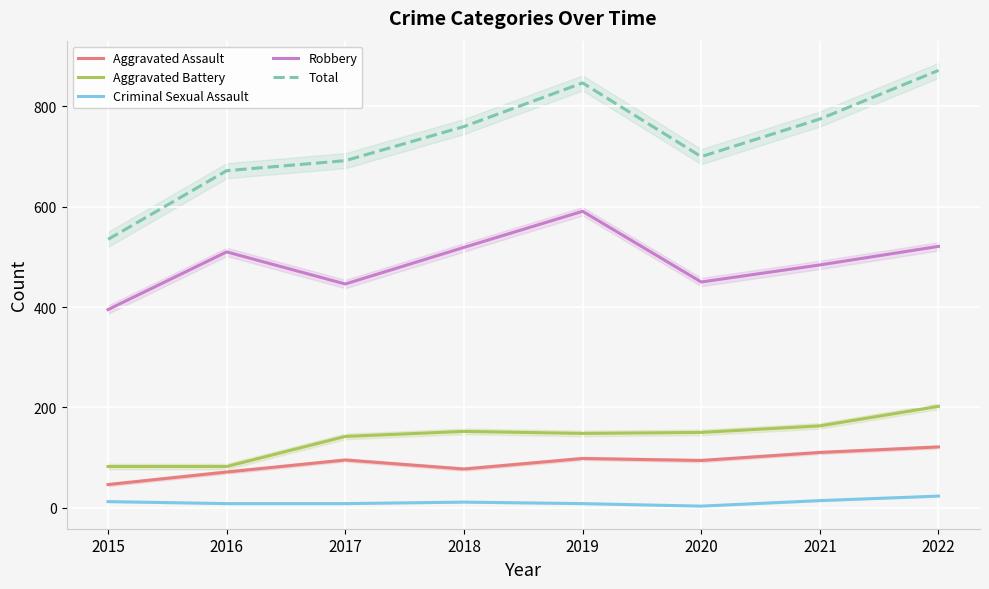

Count the number of categories in the chart.

8